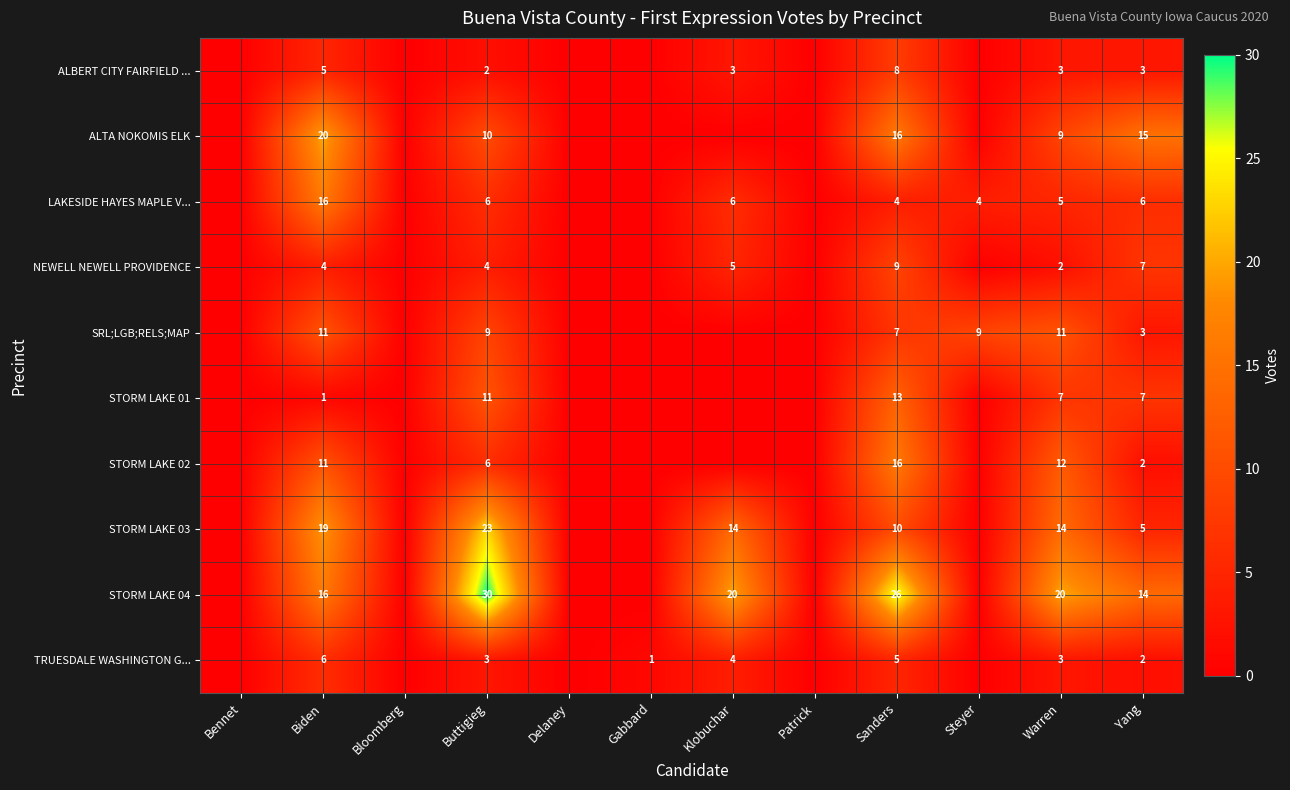

Is it true that STORM LAKE 04 equals 16 at Biden?

True